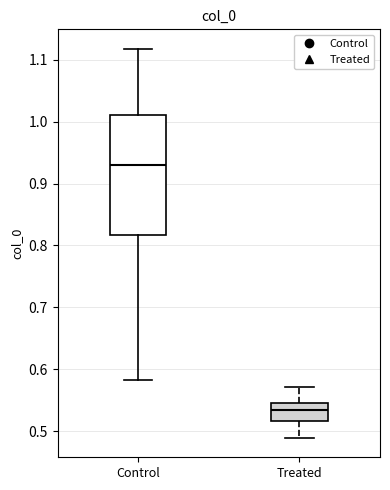

Where does the lower whisker of the box for Control end on the y-axis? The values are not printed on the chart, so give them approximately, as read against the axis.

0.58